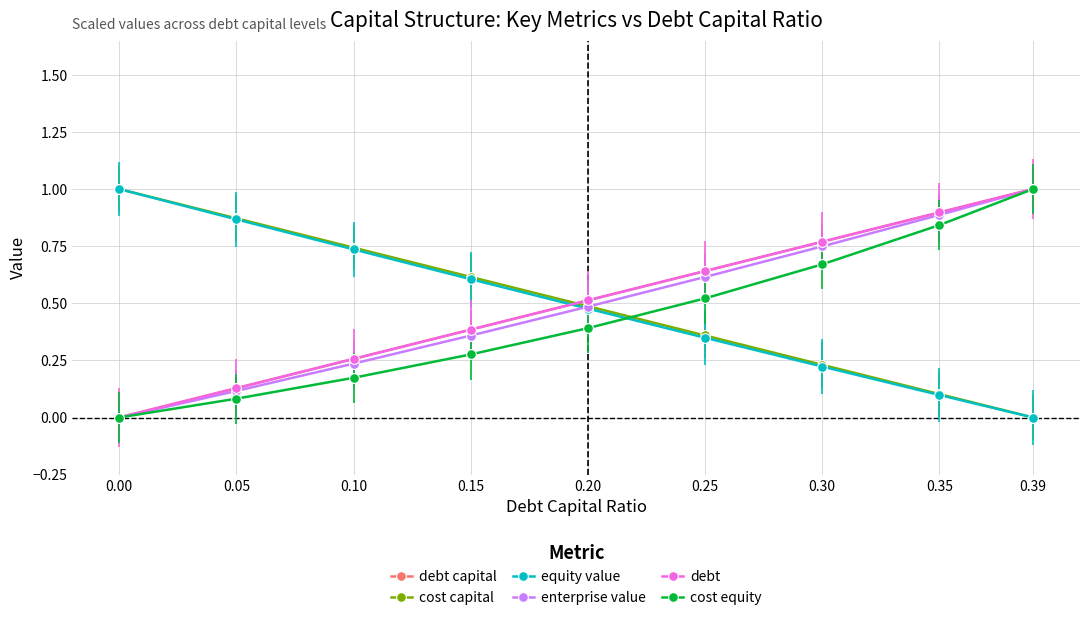

Does the chart have visible grid lines?

Yes